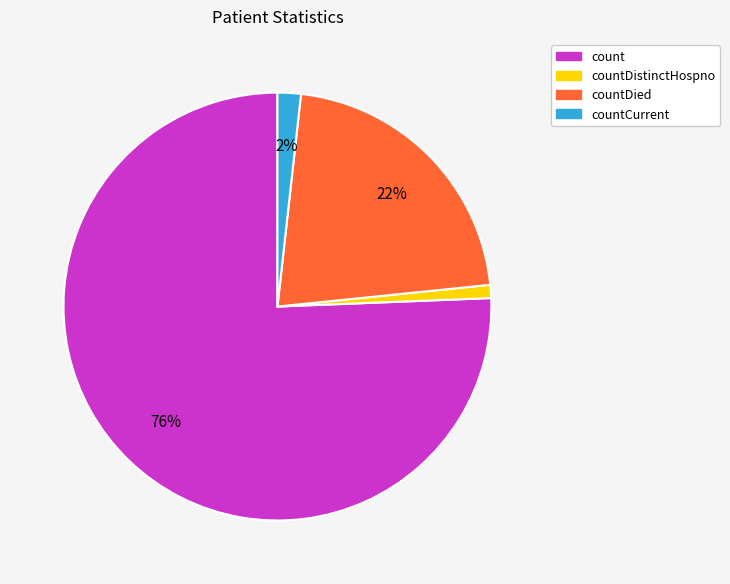

Is there a majority slice in this chart?

Yes